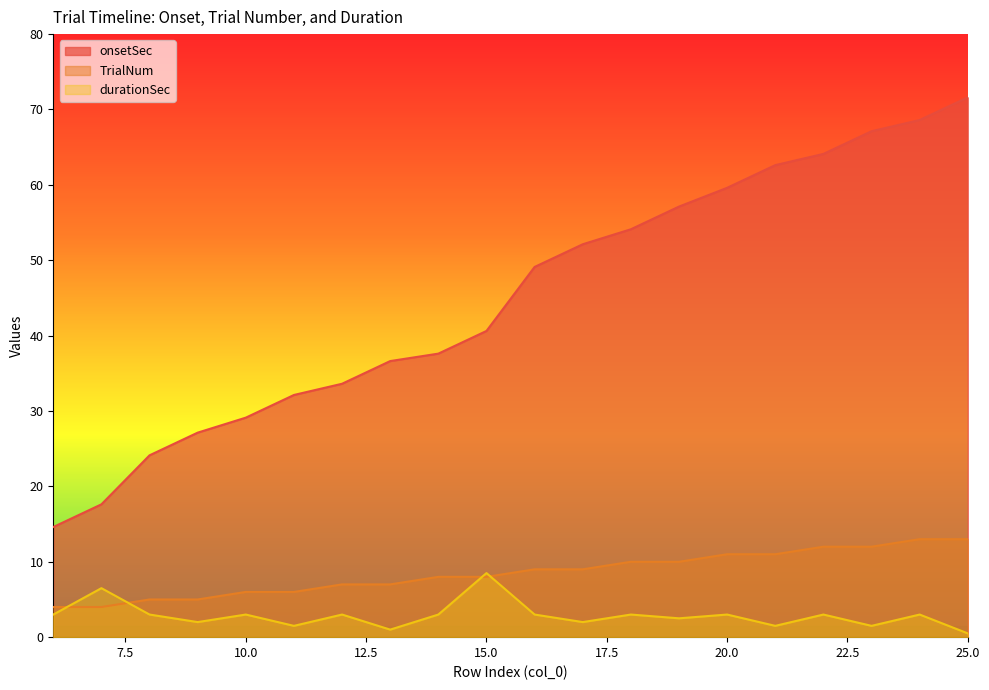

Reading left to right, list all the values displayed in this chart.

onsetSec: 6=14.6	7=17.6	8=24.1	9=27.1	10=29.1	11=32.1	12=33.6	13=36.6	14=37.6	15=40.6	16=49.1	17=52.1	18=54.1	19=57.1	20=59.6	21=62.6	22=64.1	23=67.1	24=68.6	25=71.6
TrialNum: 6=4.0	7=4.0	8=5.0	9=5.0	10=6.0	11=6.0	12=7.0	13=7.0	14=8.0	15=8.0	16=9.0	17=9.0	18=10.0	19=10.0	20=11.0	21=11.0	22=12.0	23=12.0	24=13.0	25=13.0
durationSec: 6=3.0	7=6.5	8=3.0	9=2.0	10=3.0	11=1.5	12=3.0	13=1.0	14=3.0	15=8.5	16=3.0	17=2.0	18=3.0	19=2.5	20=3.0	21=1.5	22=3.0	23=1.5	24=3.0	25=0.5